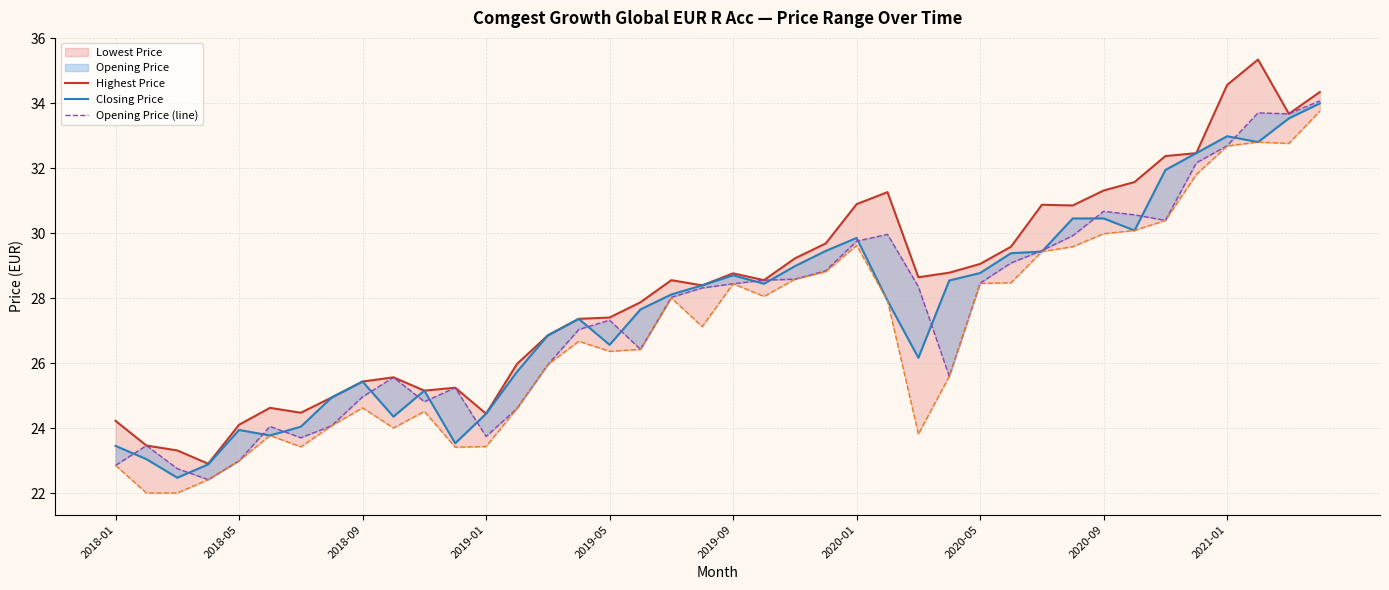

Which series has the largest total across all categories?

Highest Price